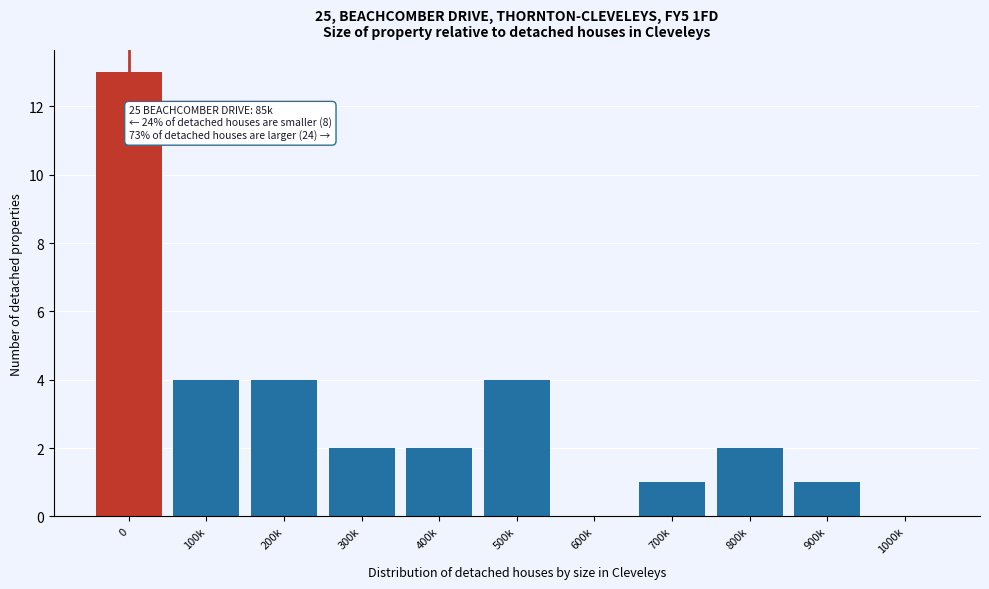

Reading left to right, extract all data points from this chart.

0=13	100k=4	200k=4	300k=2	400k=2	500k=4	600k=0	700k=1	800k=2	900k=1	1000k=0